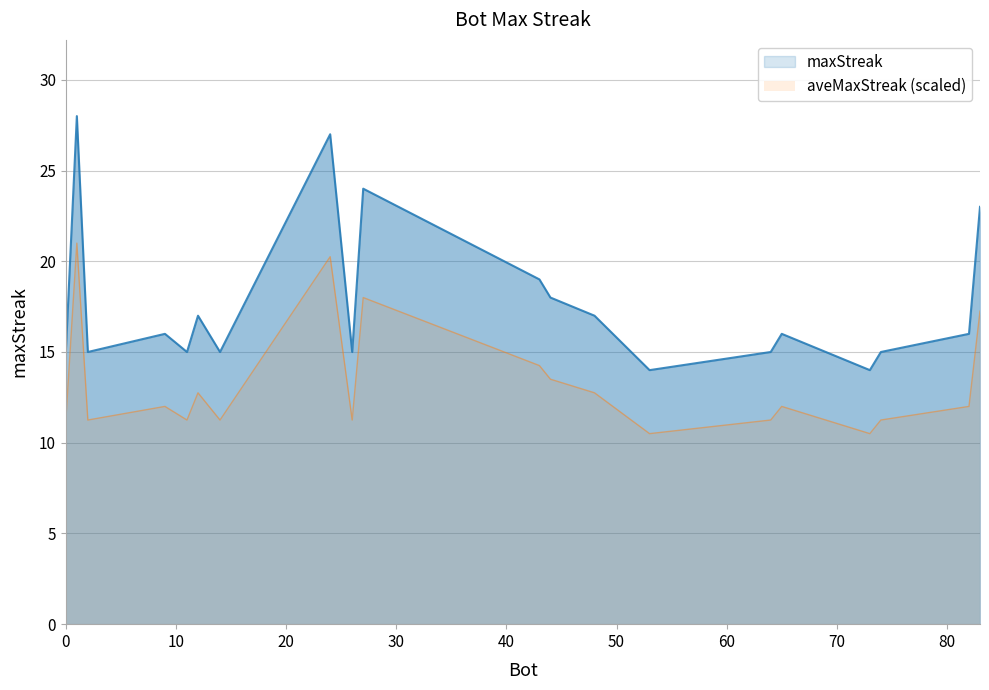

How many data points does each series have?

20